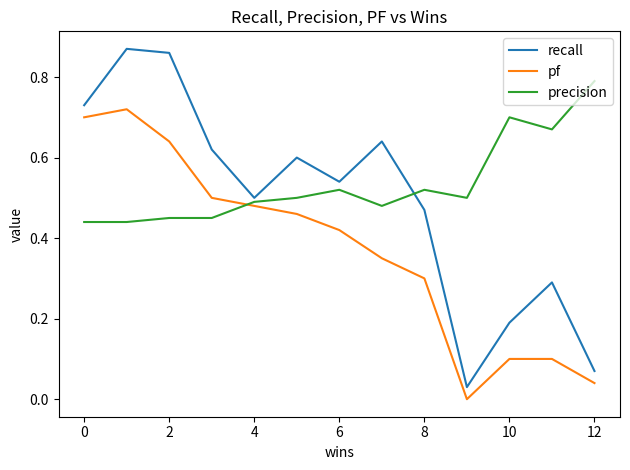

Which series has the widest spread of values?

recall